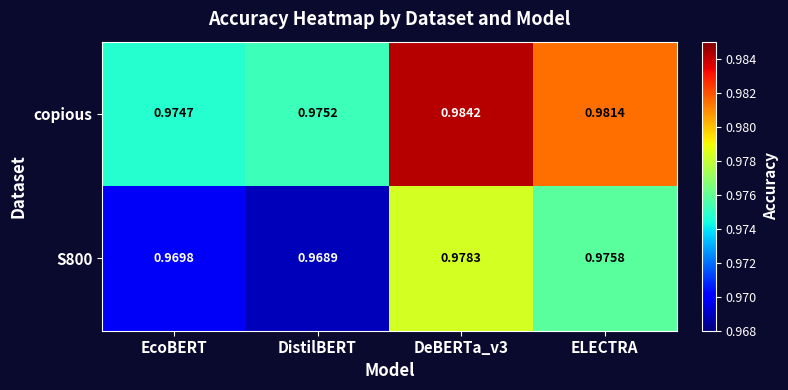

At which label is copious closest to 0?

EcoBERT